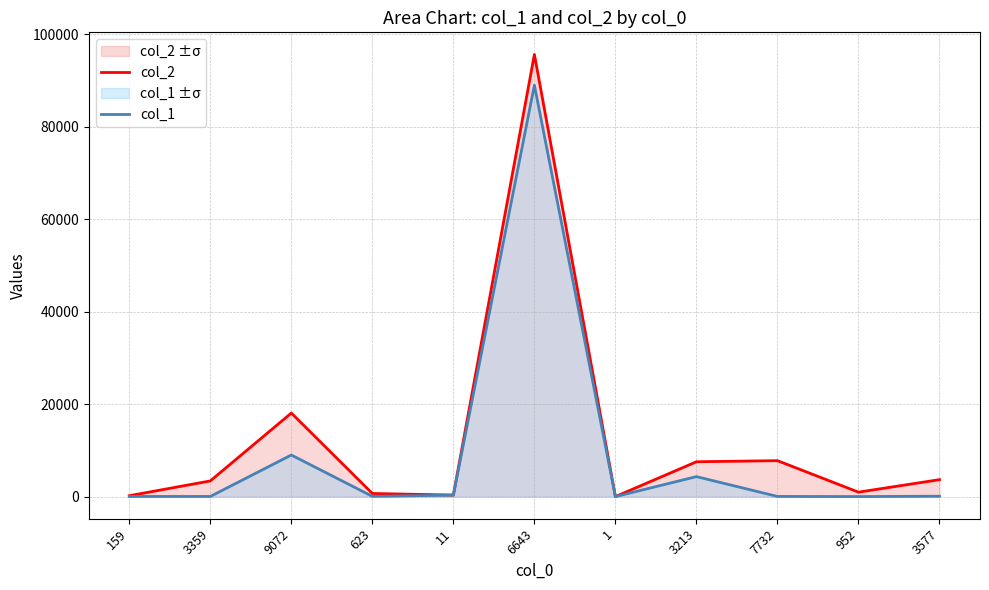

Which category has the highest value in the col_2 series?

6643